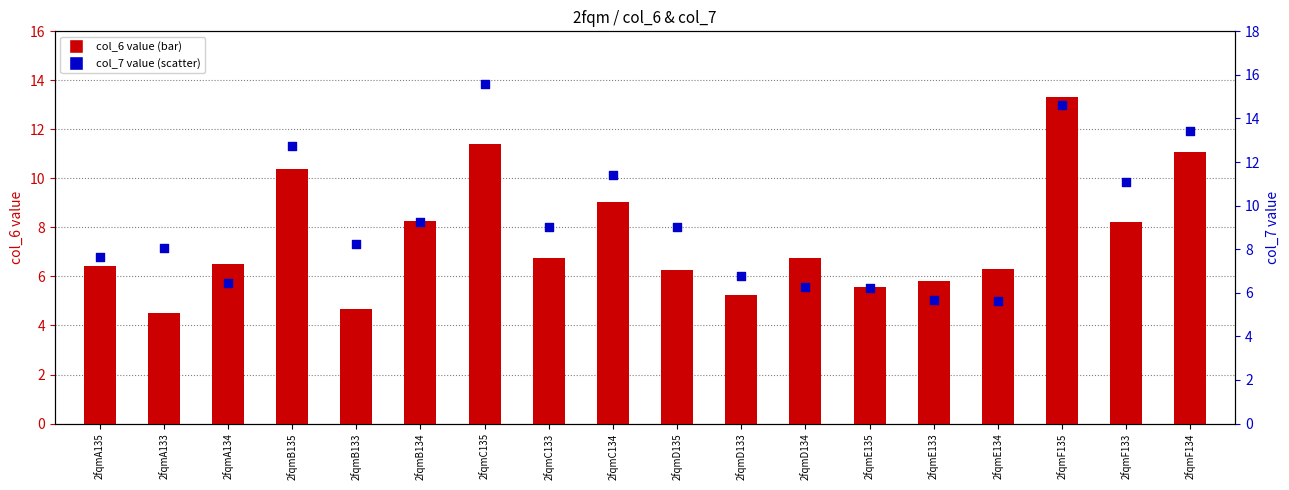

At which category is the sum across all series the highest?

2fqmF135